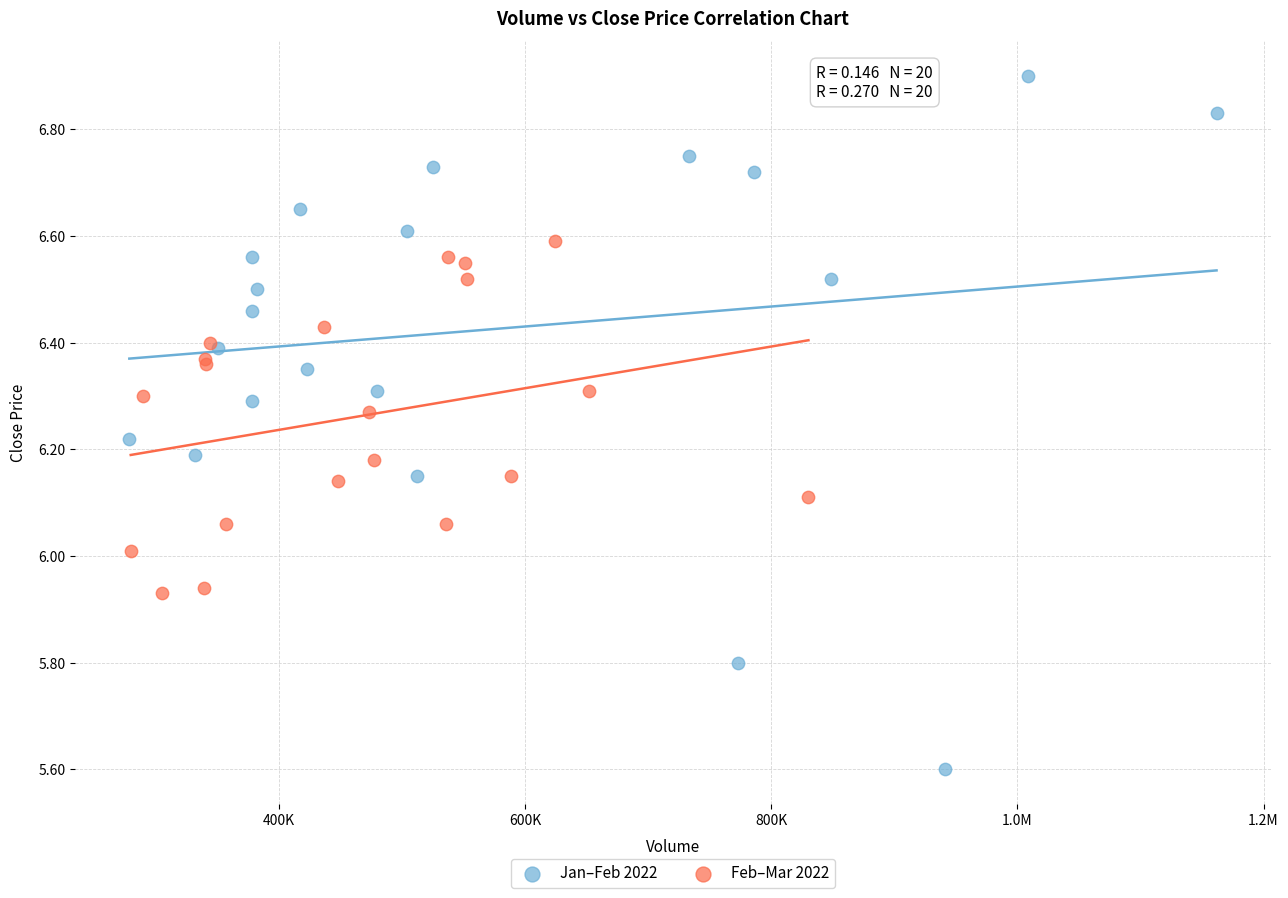

Which series contains the highest Y value?

Jan–Feb 2022